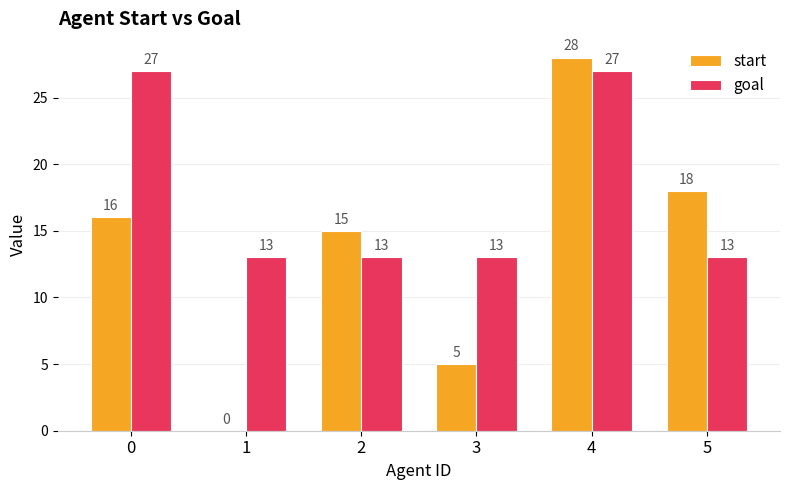

Which series has the largest total across all categories?

goal